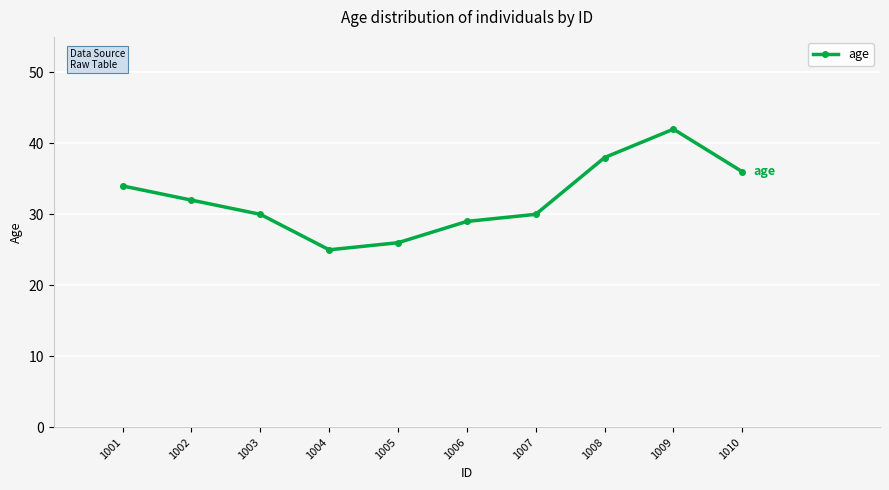

What is the difference between the second highest and minimum values?

13